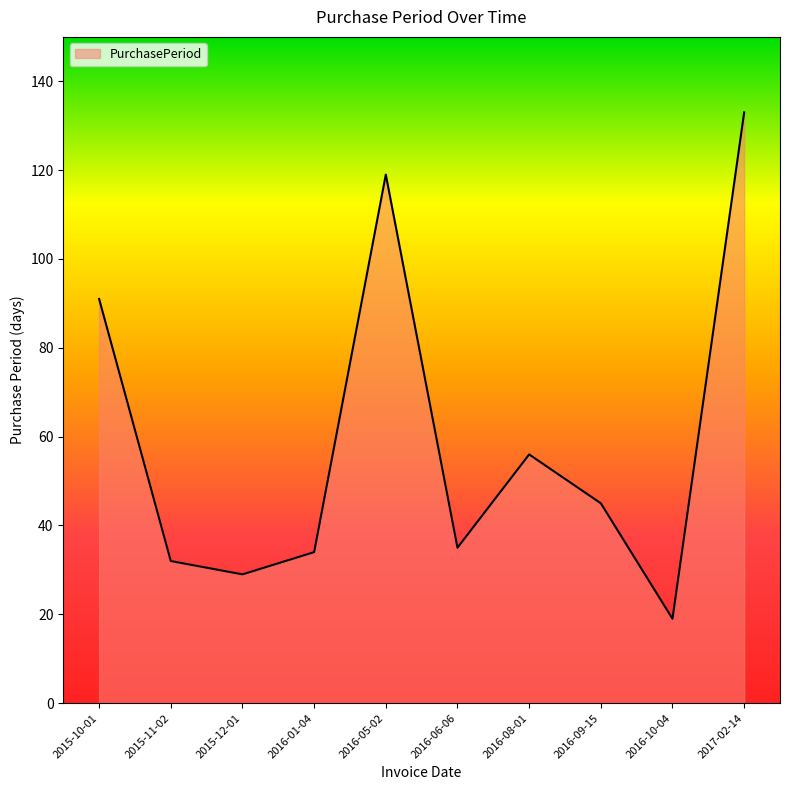

Which category has the lowest value across all series?

2016-10-04